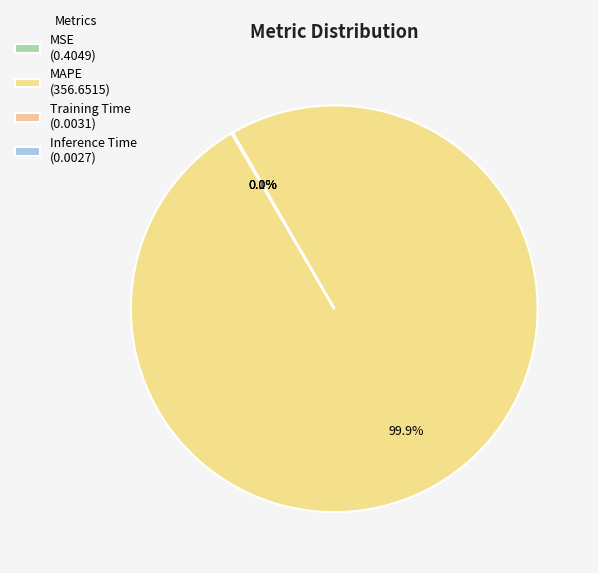

Count the number of slices in the pie.

4